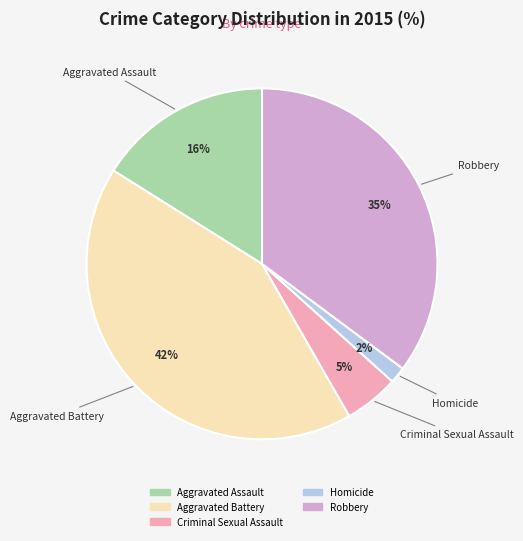

What percentage is the Aggravated Battery slice, to the nearest percent?

42%